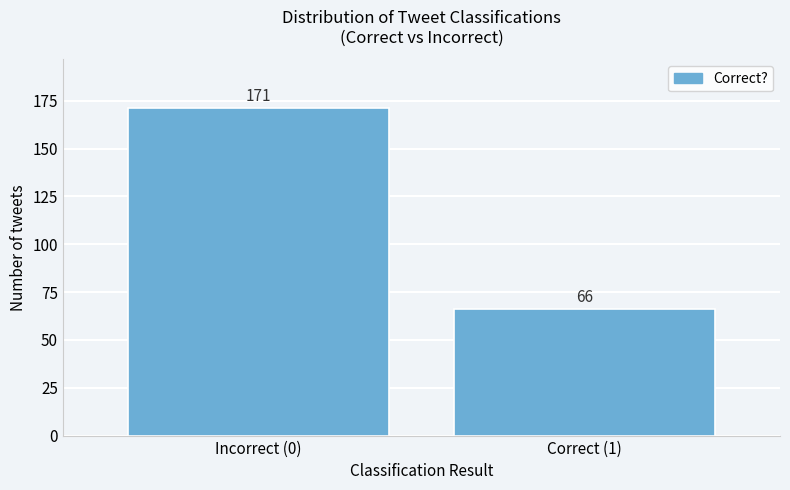

Reading right to left, extract all data points from this chart.

Correct (1)=66	Incorrect (0)=171